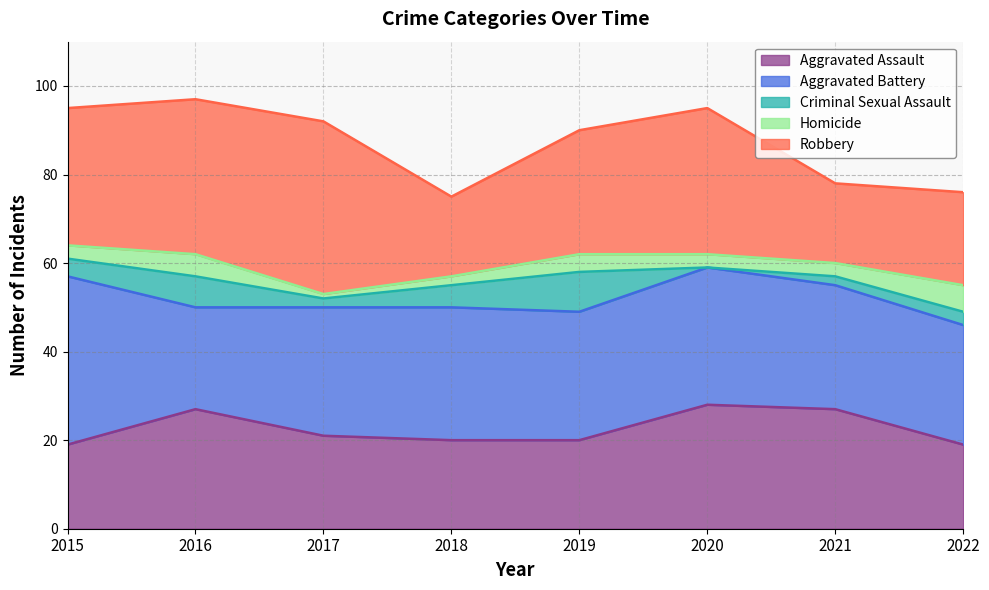

True or false: Aggravated Battery and Criminal Sexual Assault intersect in this chart.

False